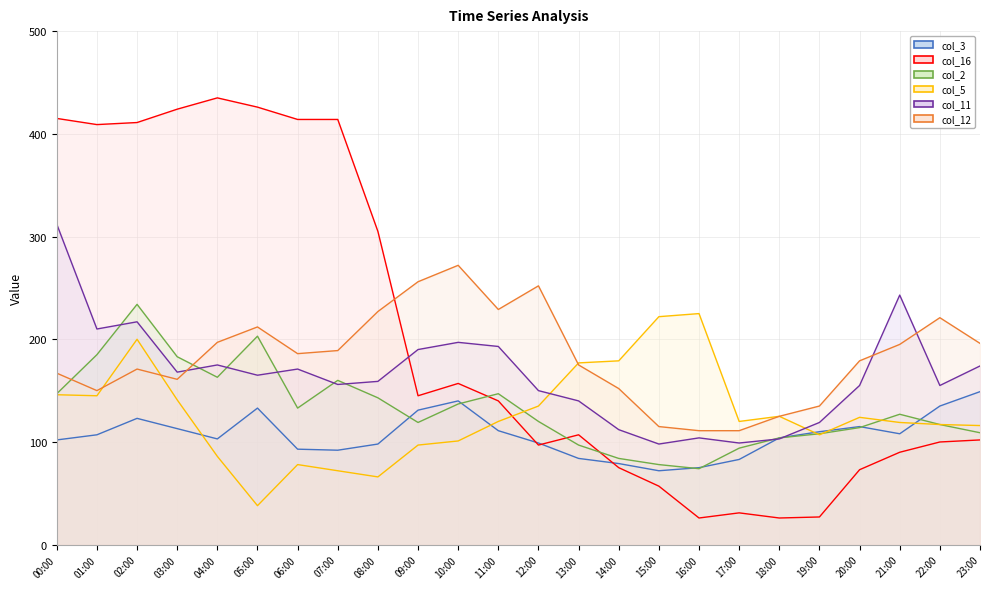

What is the sum of the col_11 values at 22:00 and 11:00?

348